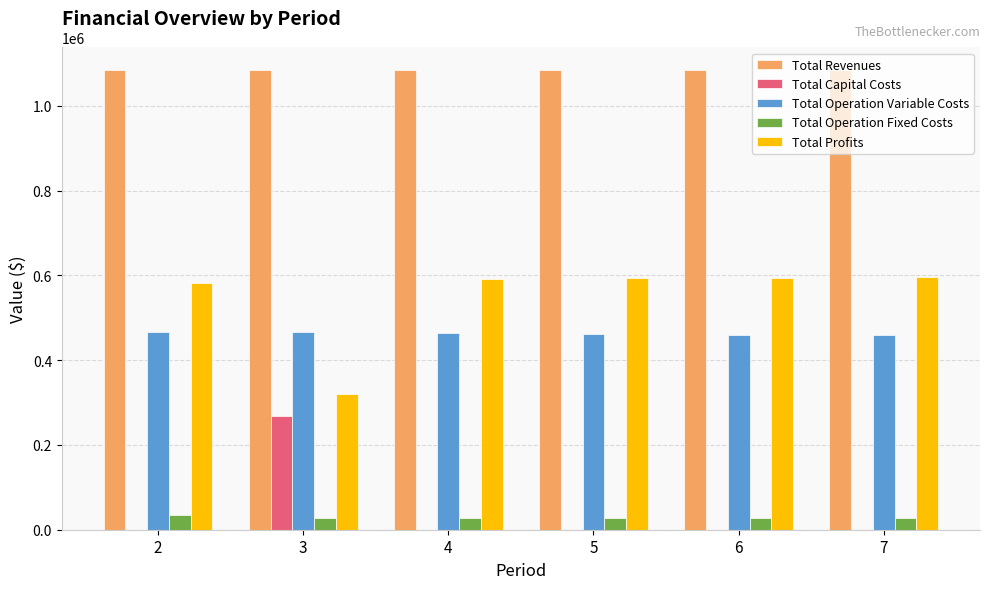

What is the highest value of the Total Operation Variable Costs series?

467598.2